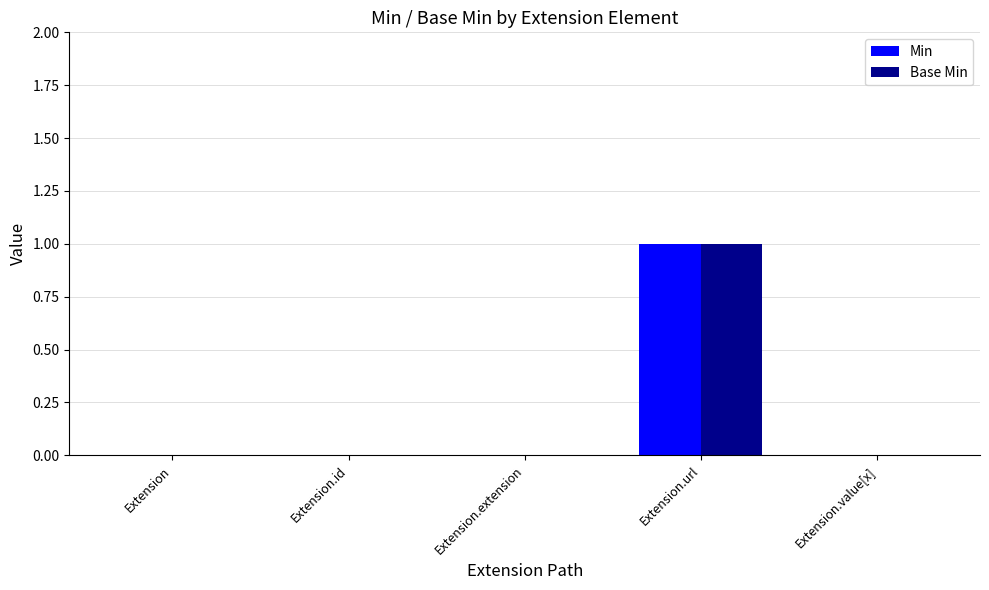

Is it true that Min equals 0 at Extension?

True